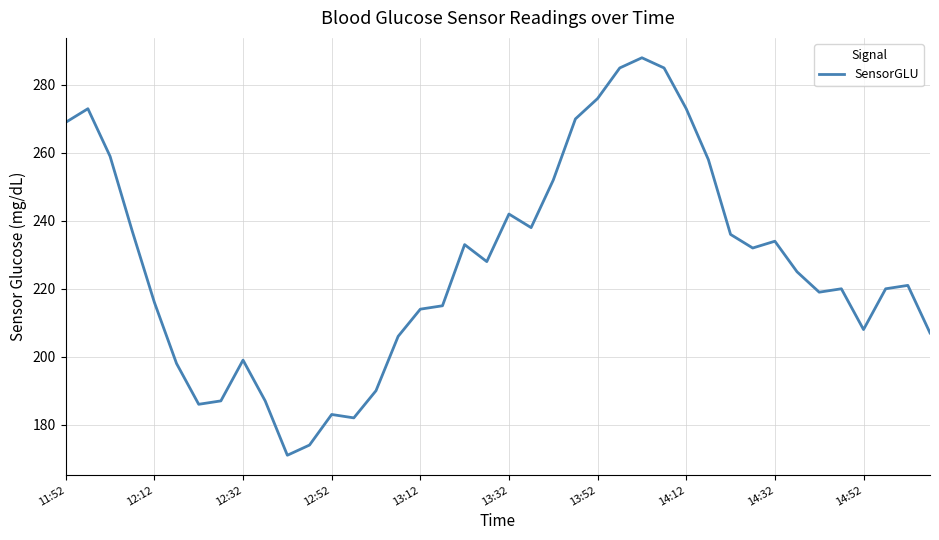

What is the difference between the maximum and minimum values?

117